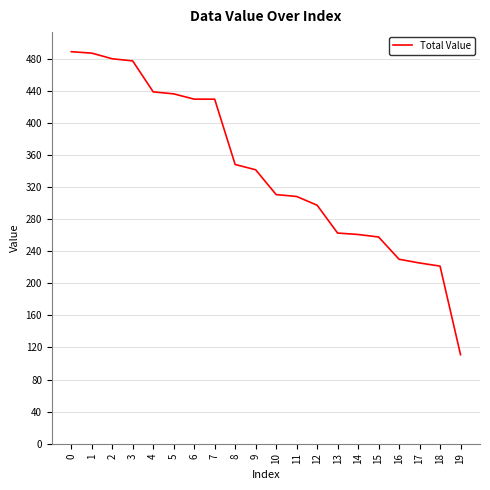

Between 1 and 5, which is larger?

1